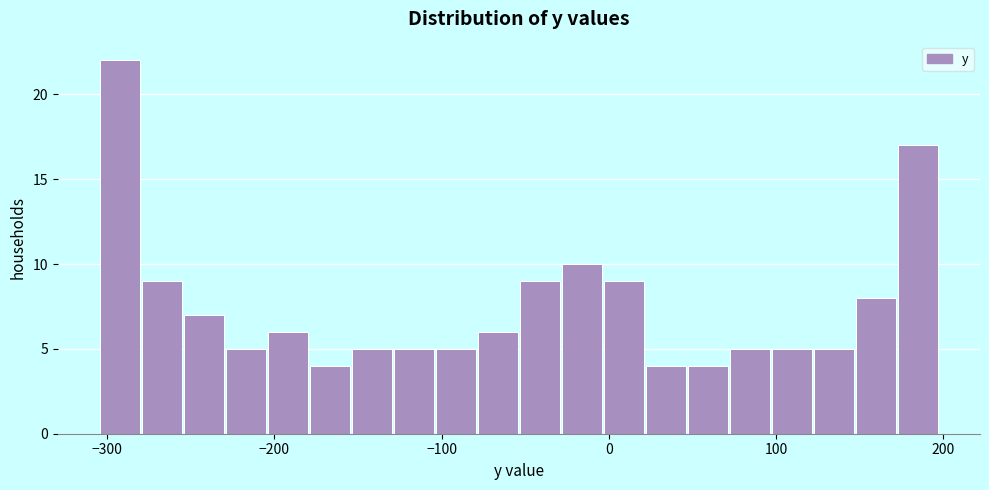

Read against the x-axis, roughly where is the centre of the tallest bar?

-290